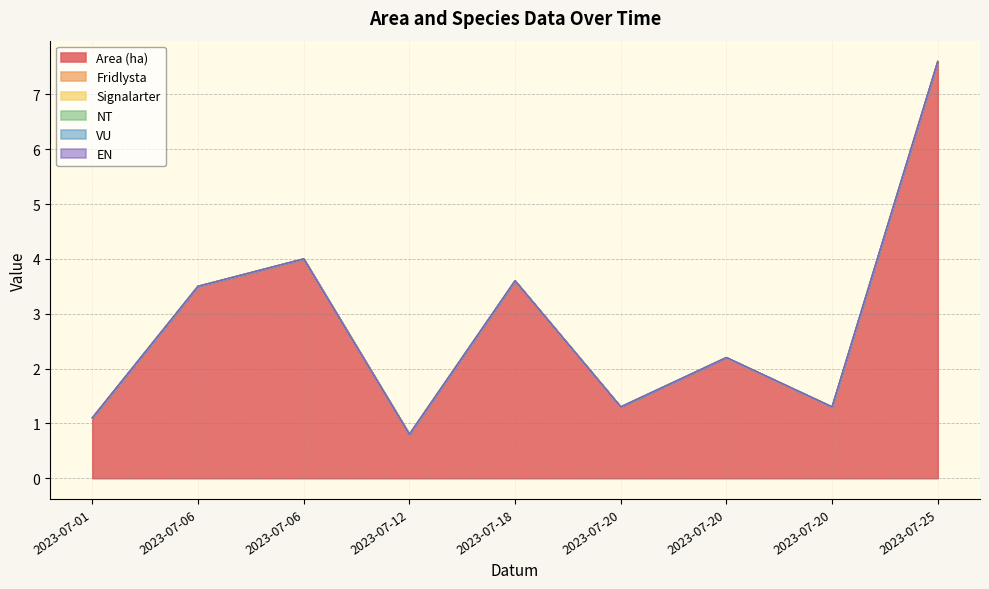

List the series in order of their peak value, highest first.

Area (ha), Fridlysta, Signalarter, NT, VU, EN